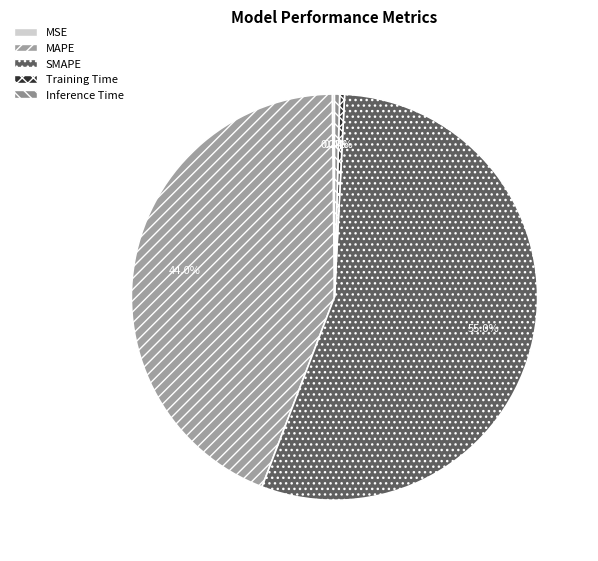

Which slice is the smallest?

MSE